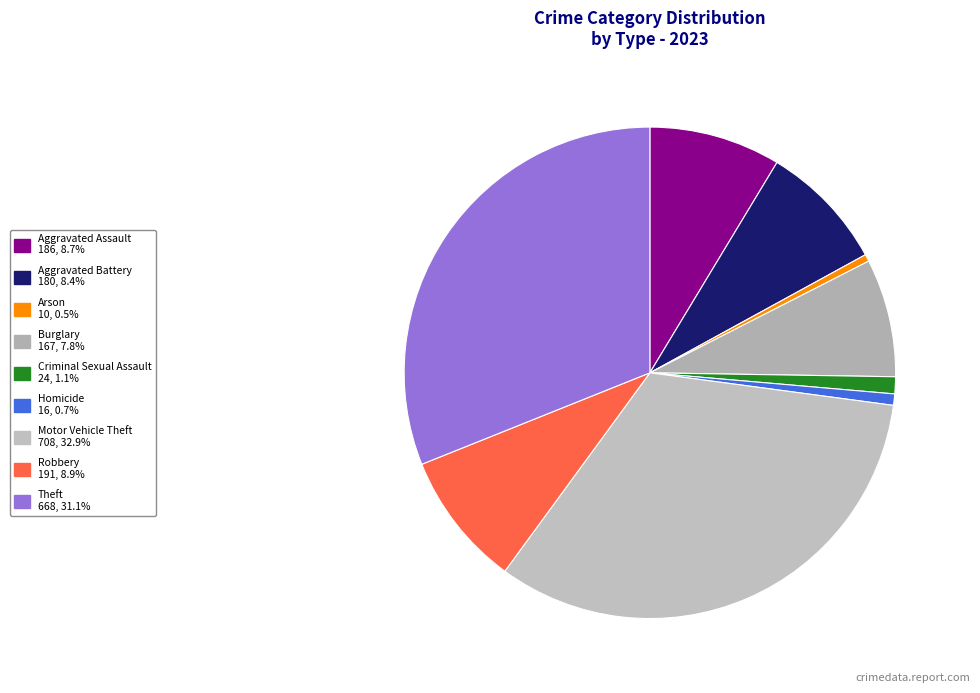

Is there a majority slice in this chart?

No